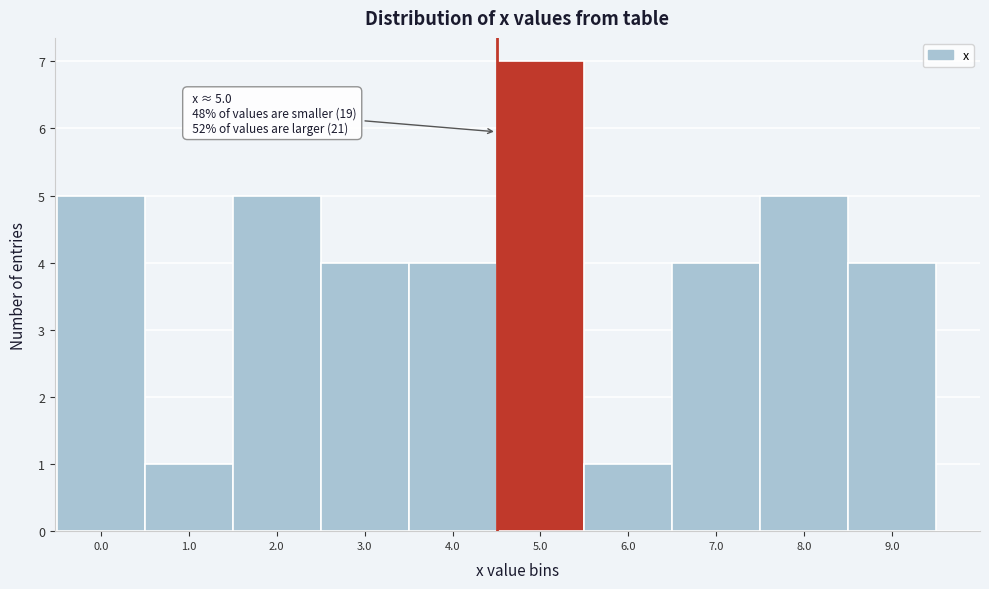

Reading left to right, what are all the values shown in this chart?

0.0=5	1.0=1	2.0=5	3.0=4	4.0=4	5.0=7	6.0=1	7.0=4	8.0=5	9.0=4